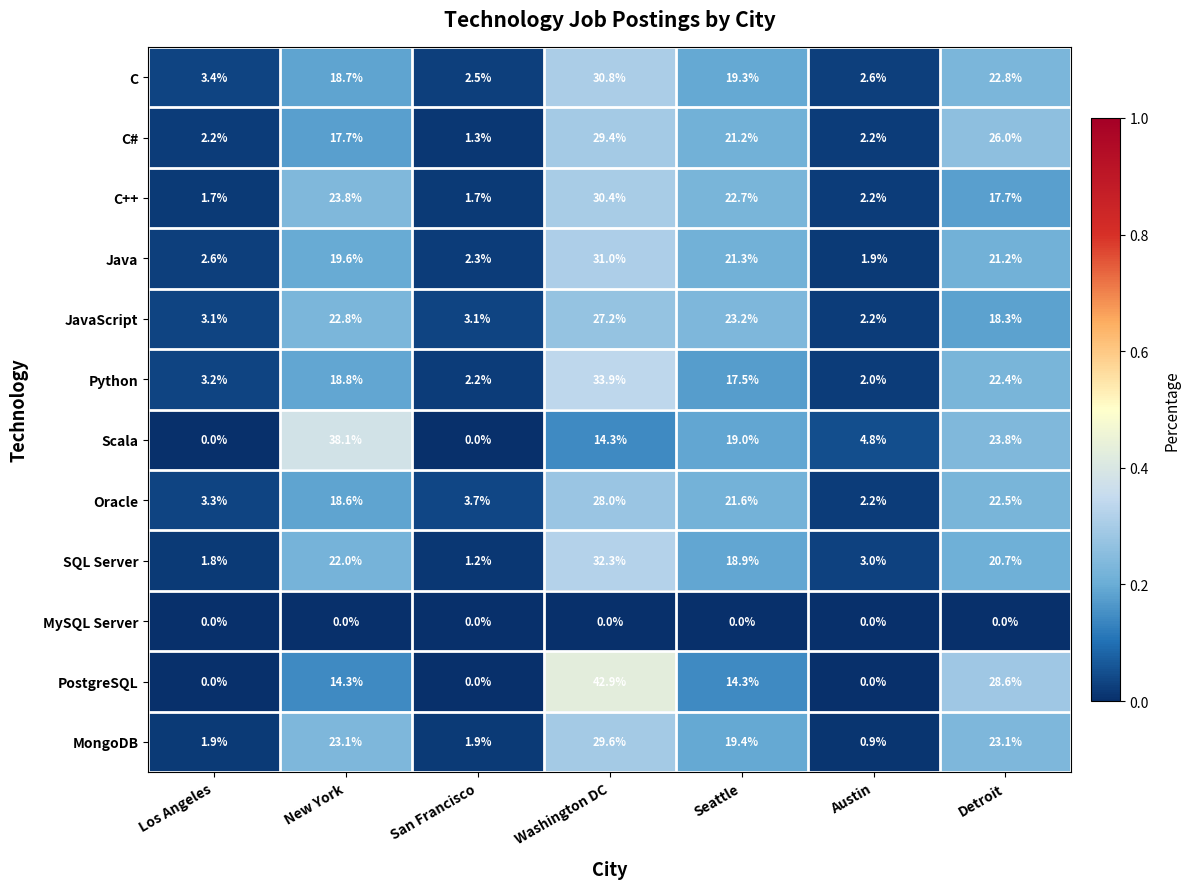

What is the difference between the Oracle values at Washington DC and Detroit?

5.5